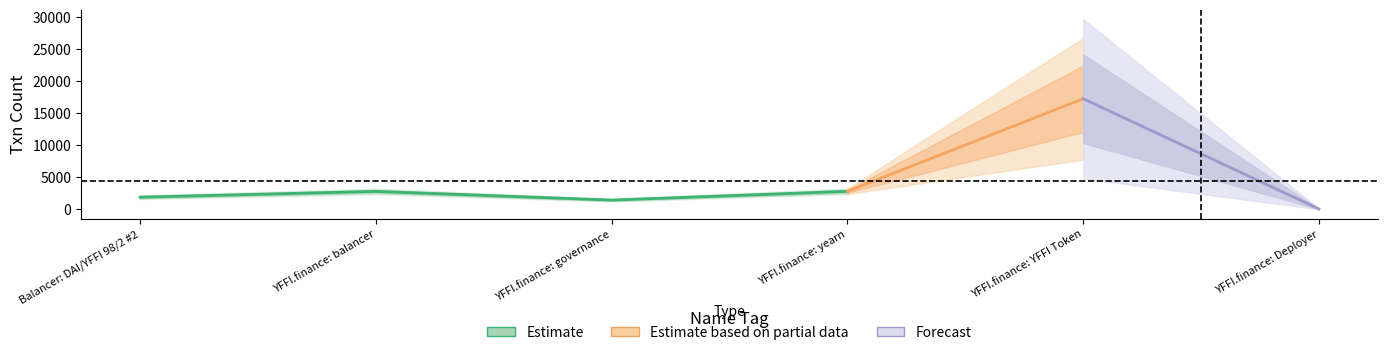

True or false: there are more than 2 points higher than both neighbors.

False